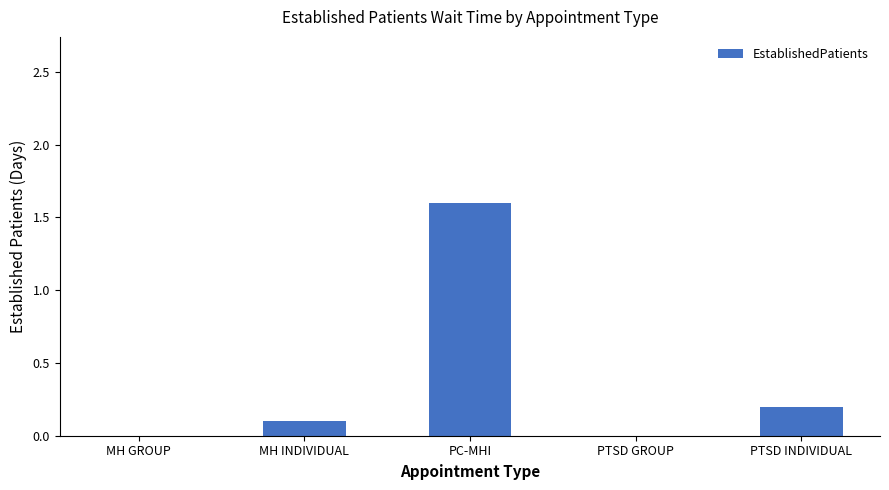

What is the average value?

0.4